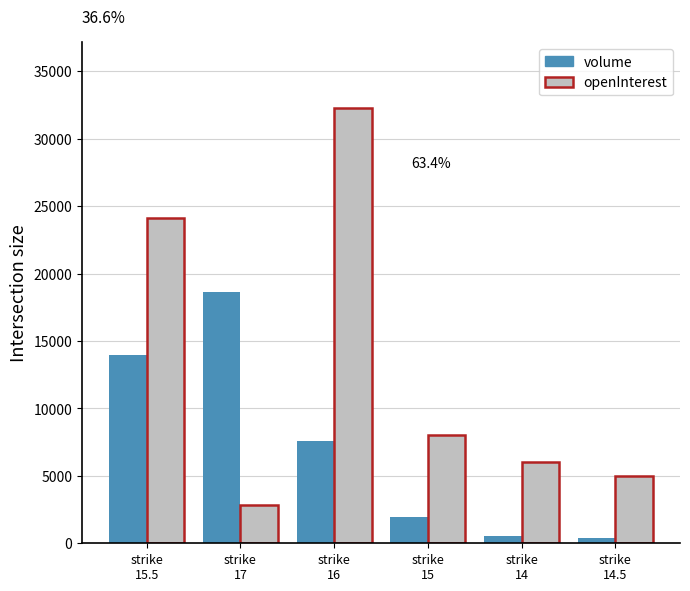

Which category has the highest value across all series?

strike
16